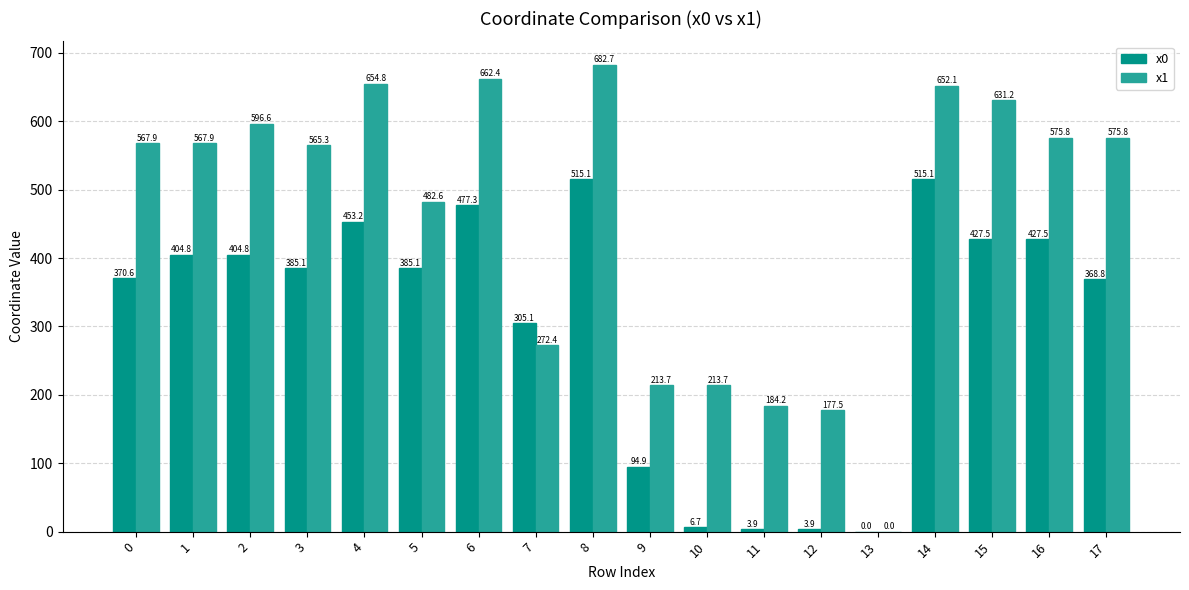

Is the value of x1 at 13 greater than the value of x0 at 14?

No